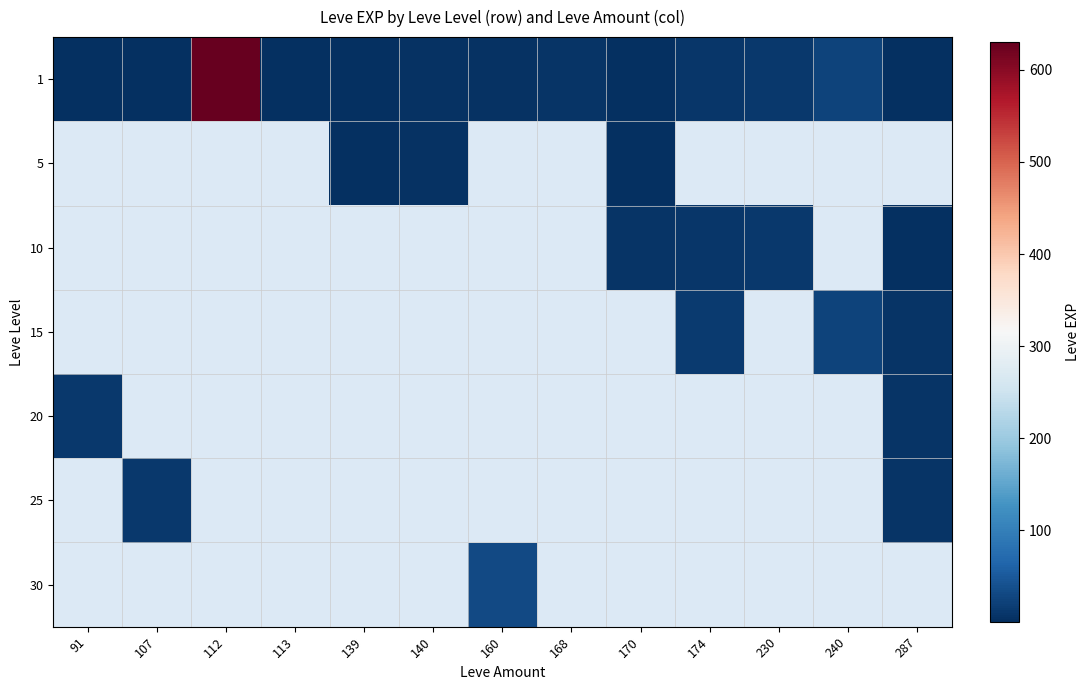

Which series has the largest total across all categories?

1